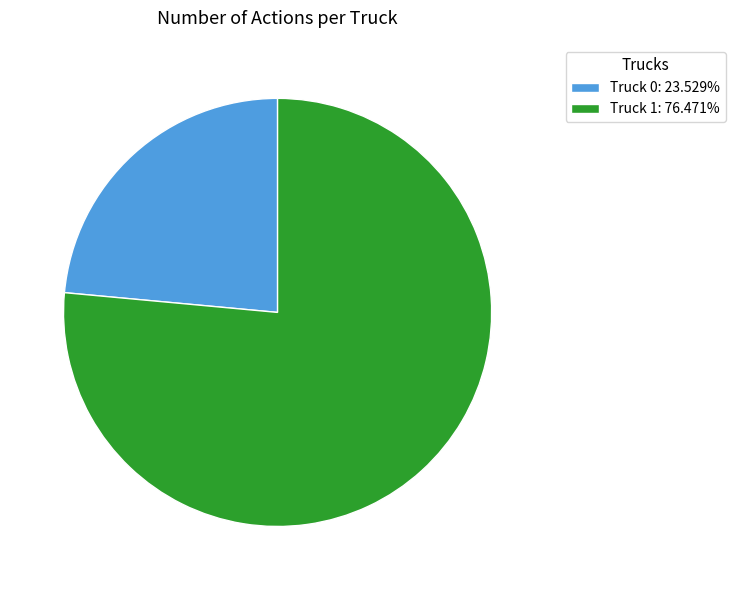

Which slice is the smallest?

Truck 0